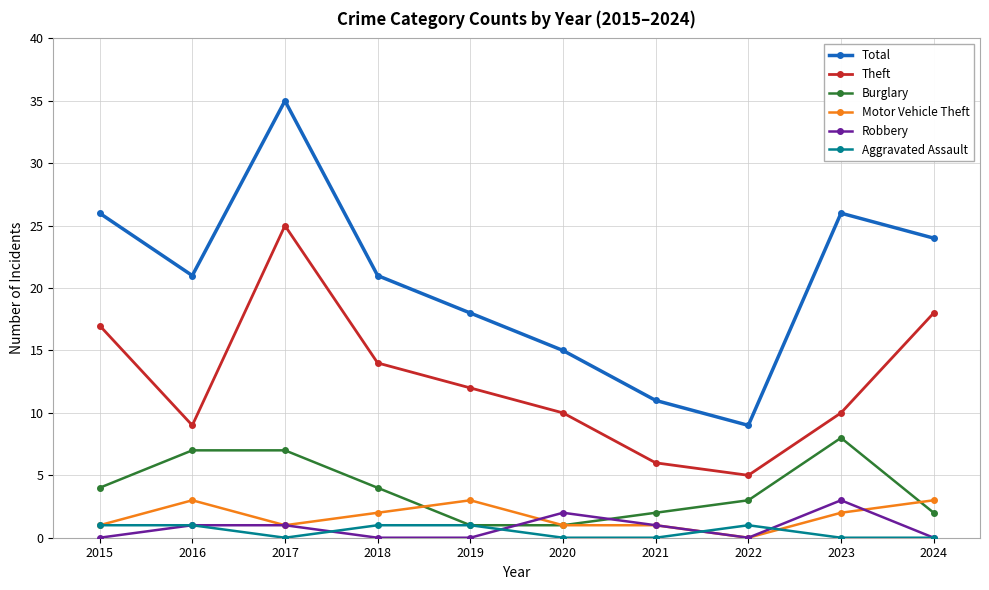

Which series has the widest spread of values?

Total